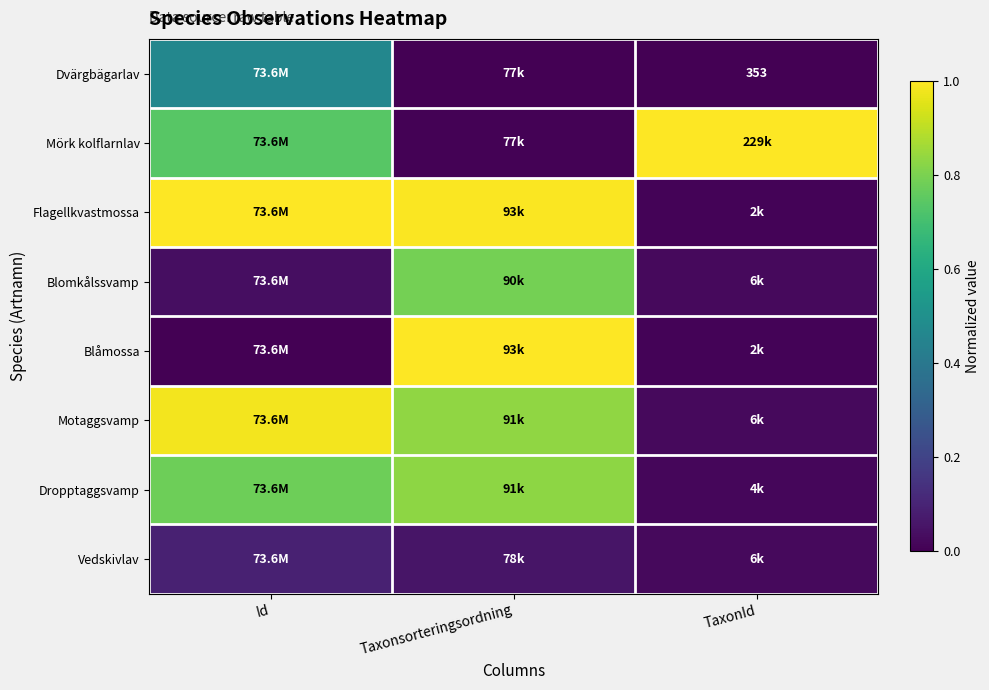

The value of Mörk kolflarnlav at TaxonId is 0.7. True or false?

False